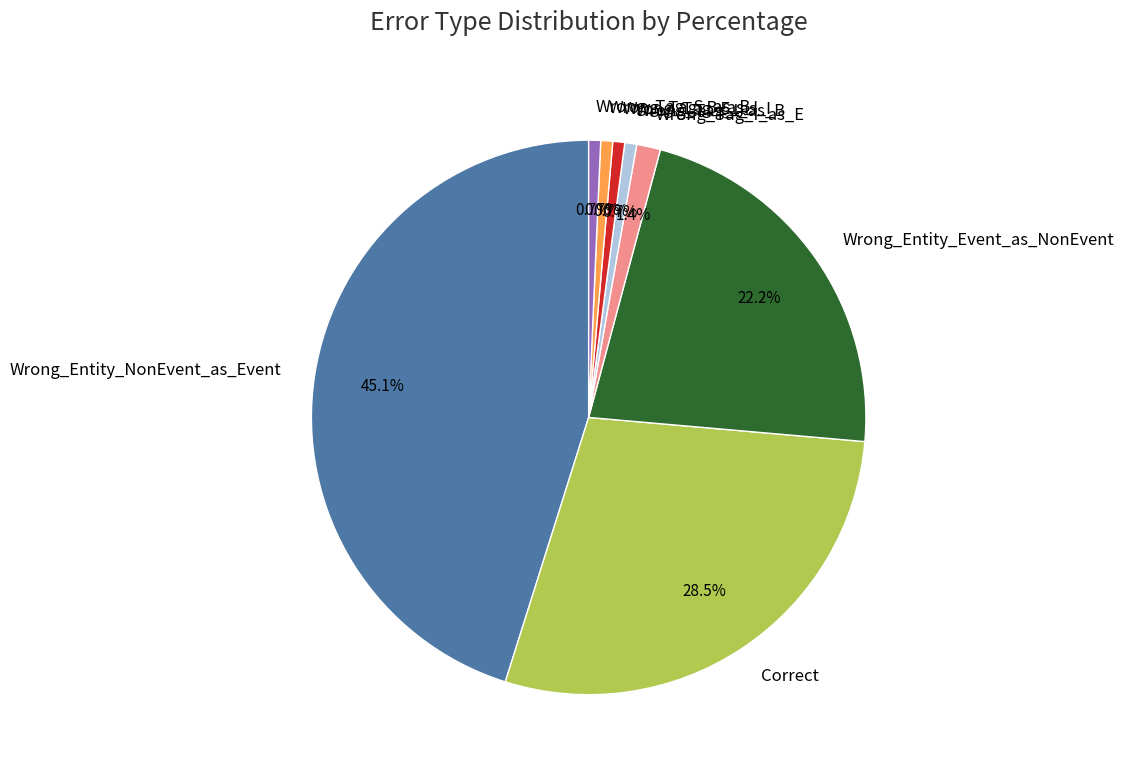

To the nearest percent, what is the combined percentage of Wrong_Tag_I_as_B and Wrong_Tag_S_as_B?

1%